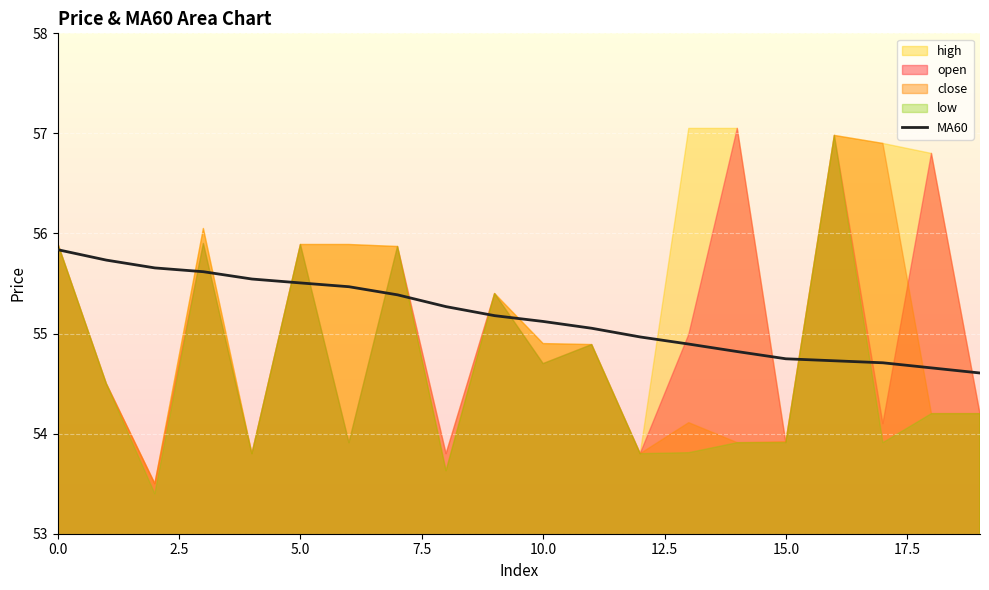

What is the change in value from 12 to 18?

-0.3